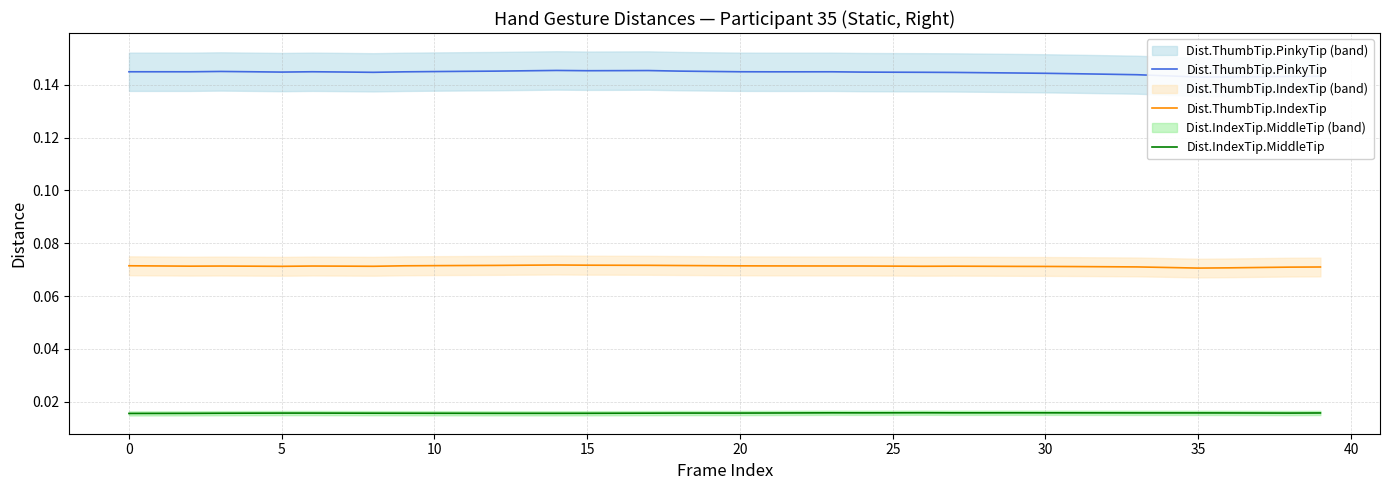

At how many categories does at least one series exceed 0?

40